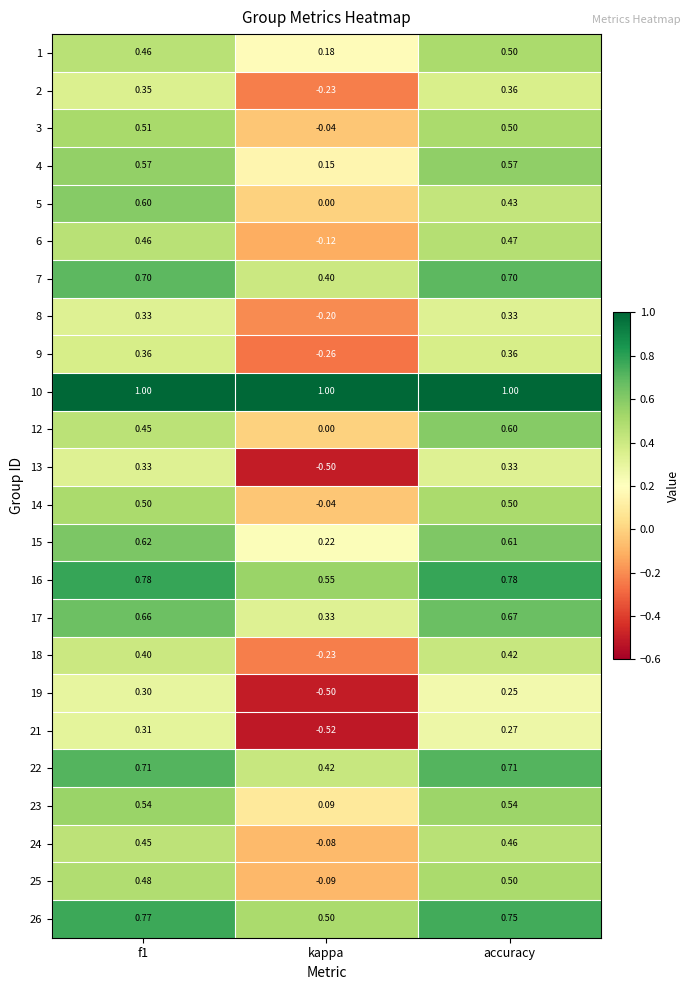

Where is 17 nearest to the value 0?

kappa